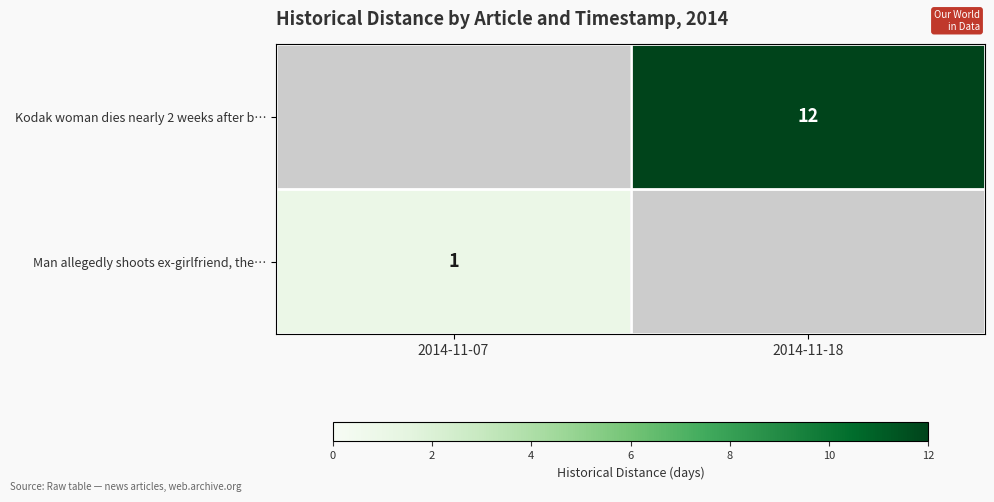

Is the value of Man allegedly shoots ex-girlfriend, the… at 2014-11-07 greater than the value of Kodak woman dies nearly 2 weeks after b… at 2014-11-18?

No